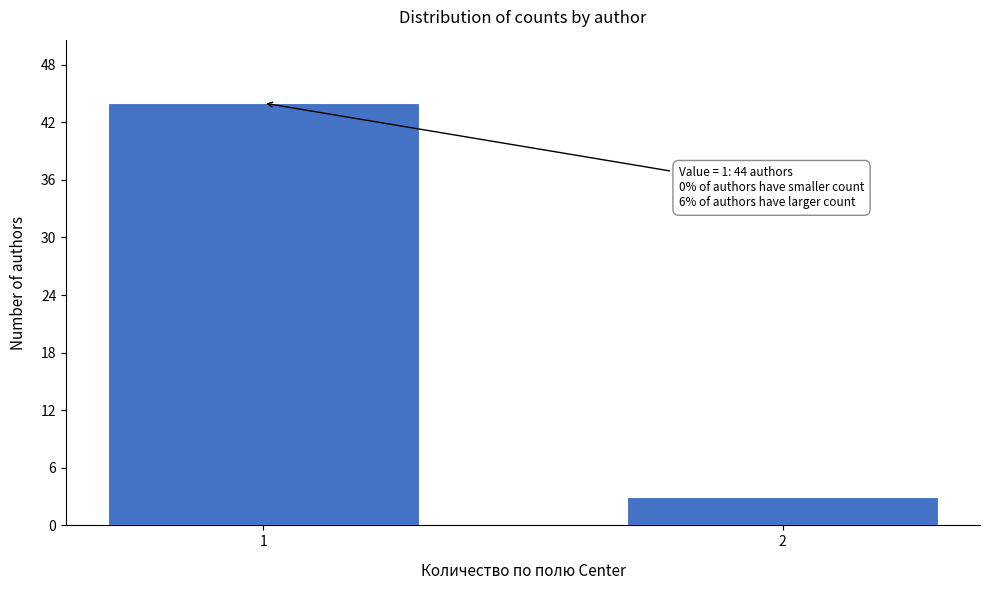

Reading left to right, extract all data points from this chart.

44	3